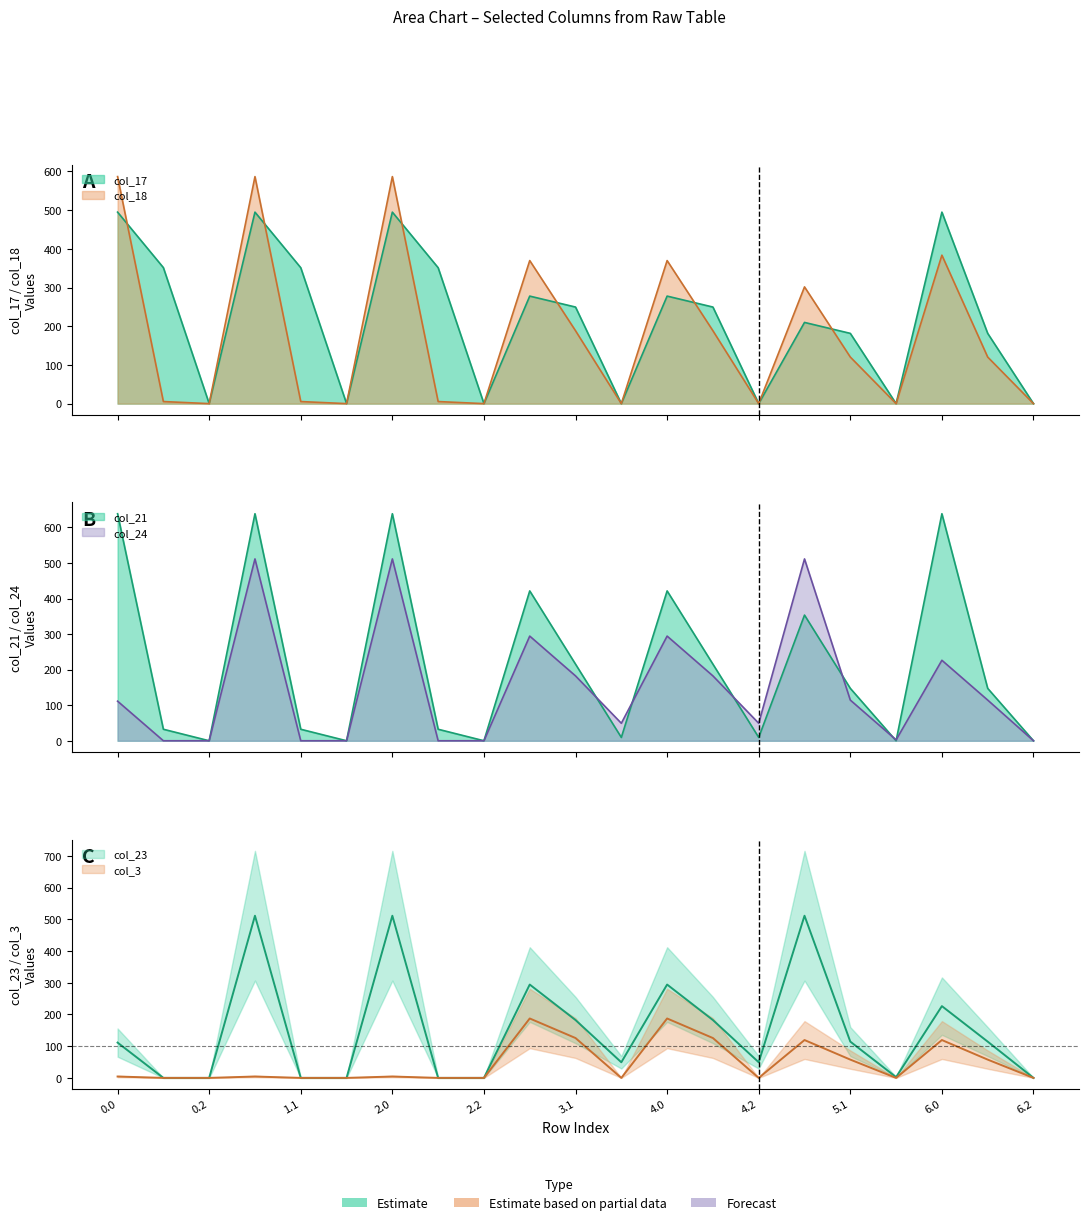

How many values in col_18 are above zero?

14